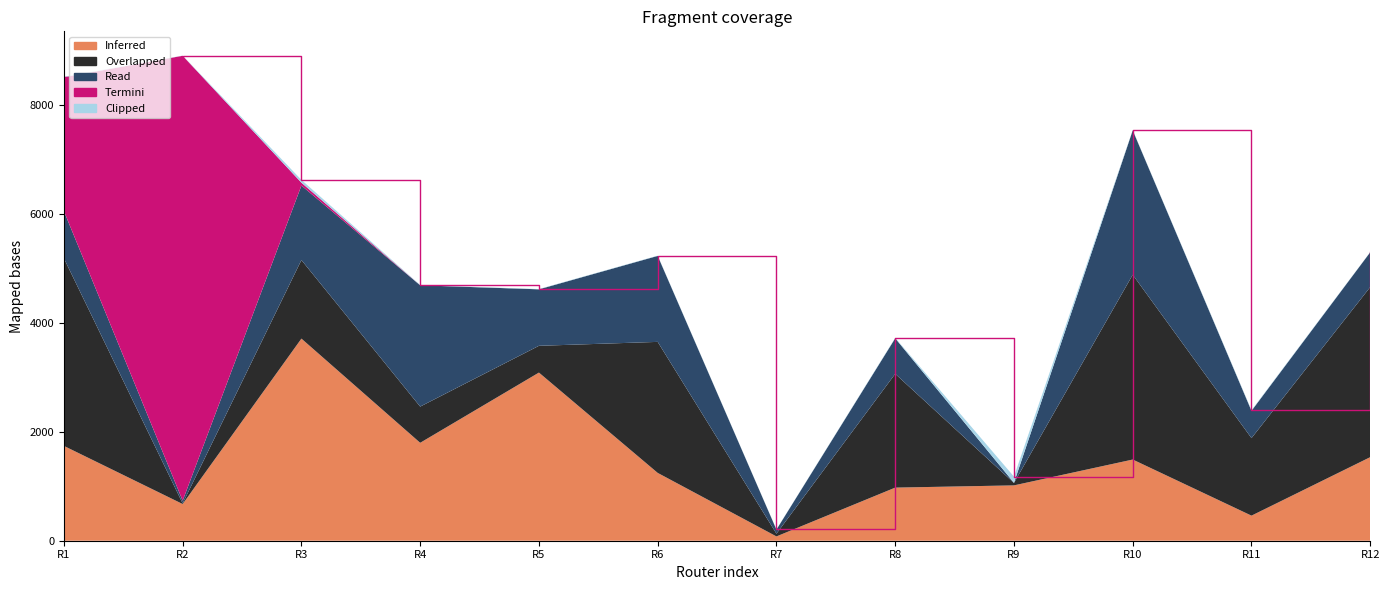

Reading right to left, transcribe all the data shown in this chart.

Inferred: Router-12=1533	Router-11=460	Router-10=1489	Router-9=1015	Router-8=974	Router-7=79	Router-6=1244	Router-5=3084	Router-4=1796	Router-3=3707	Router-2=673	Router-1=1739
Overlapped: Router-12=3120	Router-11=1422	Router-10=3389	Router-9=44	Router-8=2087	Router-7=50	Router-6=2403	Router-5=491	Router-4=664	Router-3=1441	Router-2=11	Router-1=3441
Read: Router-12=638	Router-11=501	Router-10=2648	Router-9=4	Router-8=652	Router-7=75	Router-6=1577	Router-5=1036	Router-4=2225	Router-3=1366	Router-2=51	Router-1=866
Termini: Router-12=0	Router-11=0	Router-10=0	Router-9=0	Router-8=0	Router-7=0	Router-6=0	Router-5=0	Router-4=0	Router-3=53	Router-2=8160	Router-1=2454
Clipped: Router-12=3	Router-11=10	Router-10=5	Router-9=113	Router-8=8	Router-7=3	Router-6=5	Router-5=5	Router-4=6	Router-3=51	Router-2=3	Router-1=9